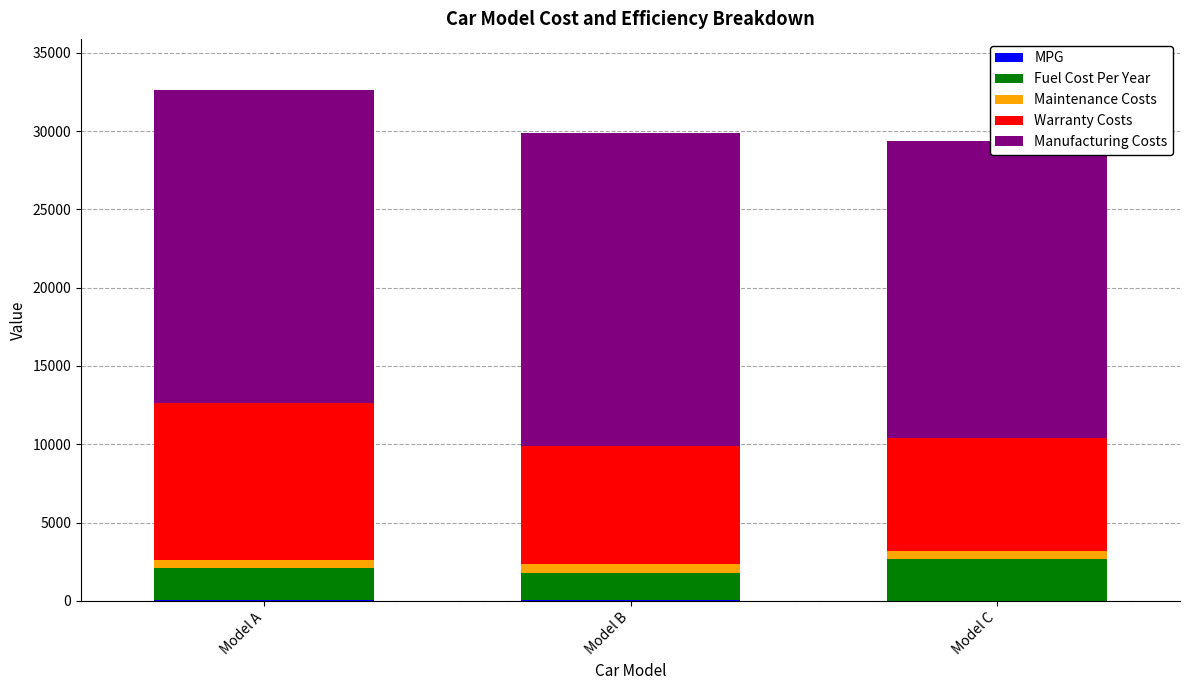

Are the bars horizontal?

No